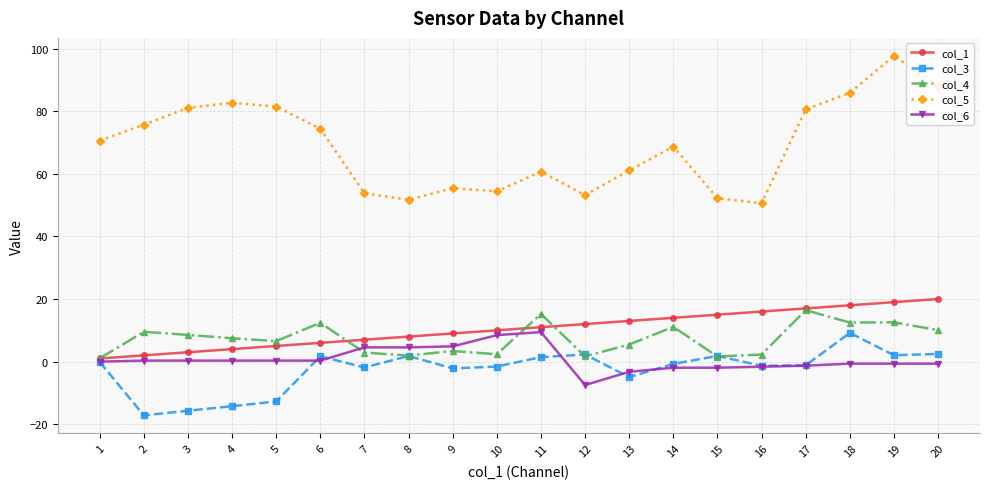

At how many categories does at least one series exceed 45?

20